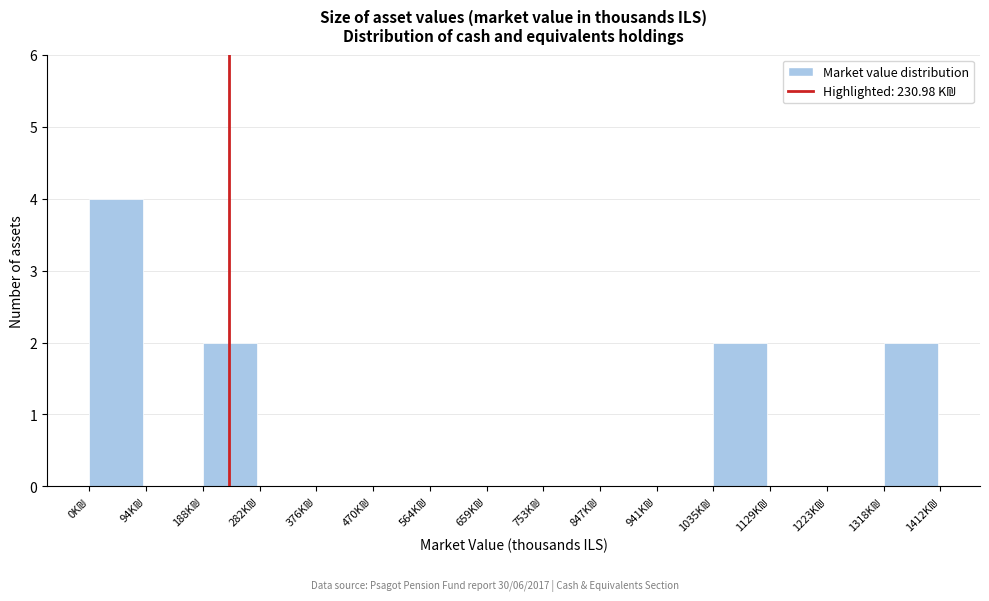

Reading left to right, list every bar in this chart as the range it spans on the x-axis followed by its height. Neither the bar edges nor the heights are printed on the chart, so give them approximately, as read against the axes.

0 to 90: 4
90 to 190: 0
190 to 280: 2
280 to 380: 0
380 to 470: 0
470 to 560: 0
560 to 660: 0
660 to 750: 0
750 to 850: 0
850 to 940: 0
940 to 1040: 0
1040 to 1130: 2
1130 to 1220: 0
1220 to 1320: 0
1320 to 1410: 2